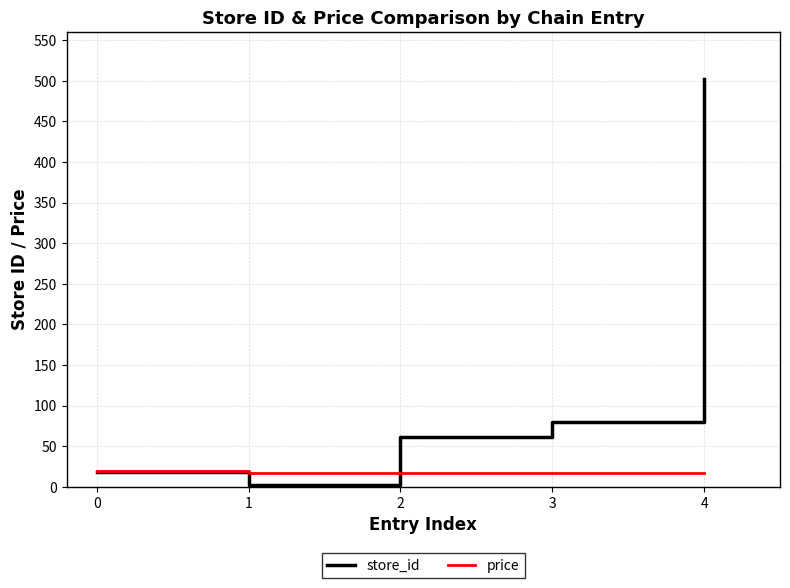

The value of store_id at 2 is 85.0. True or false?

False